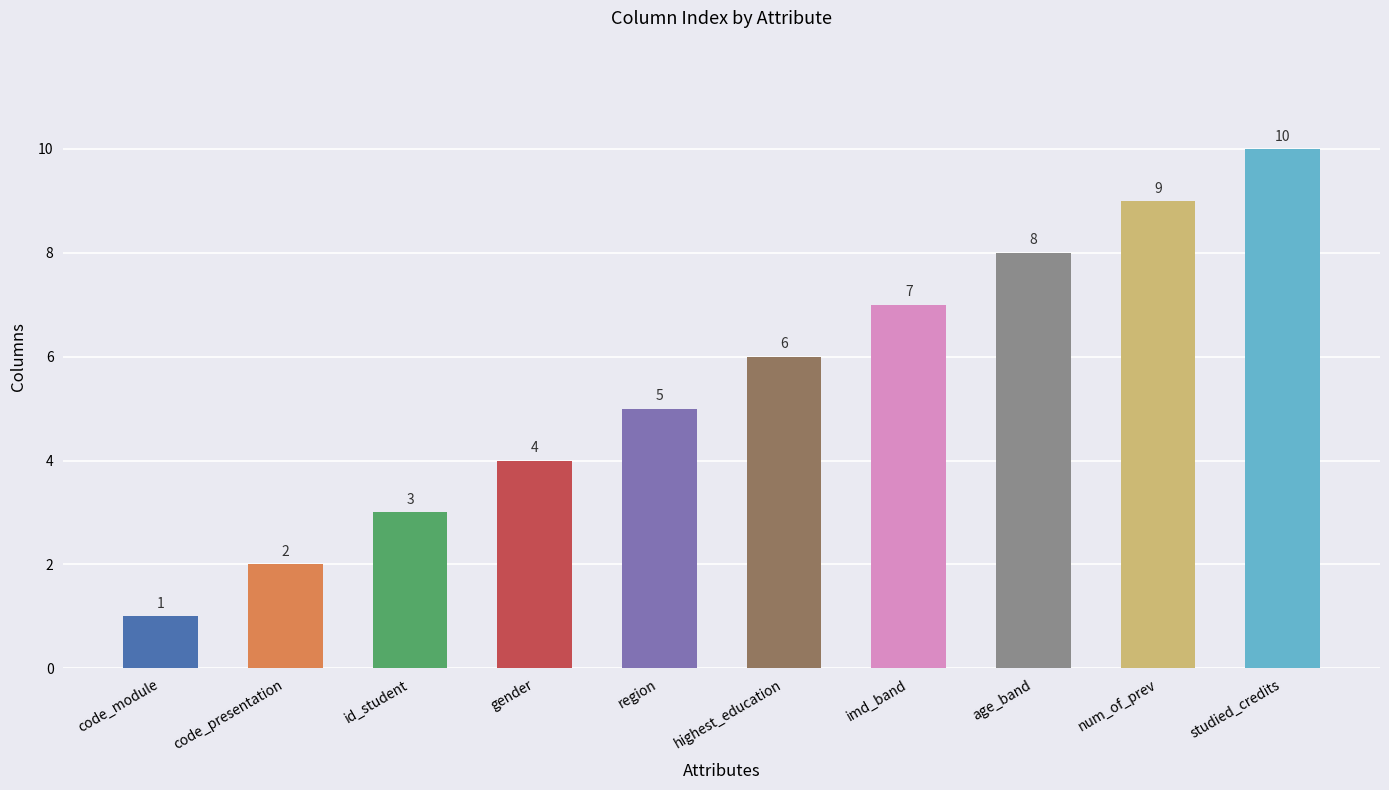

What is the smallest value displayed?

1